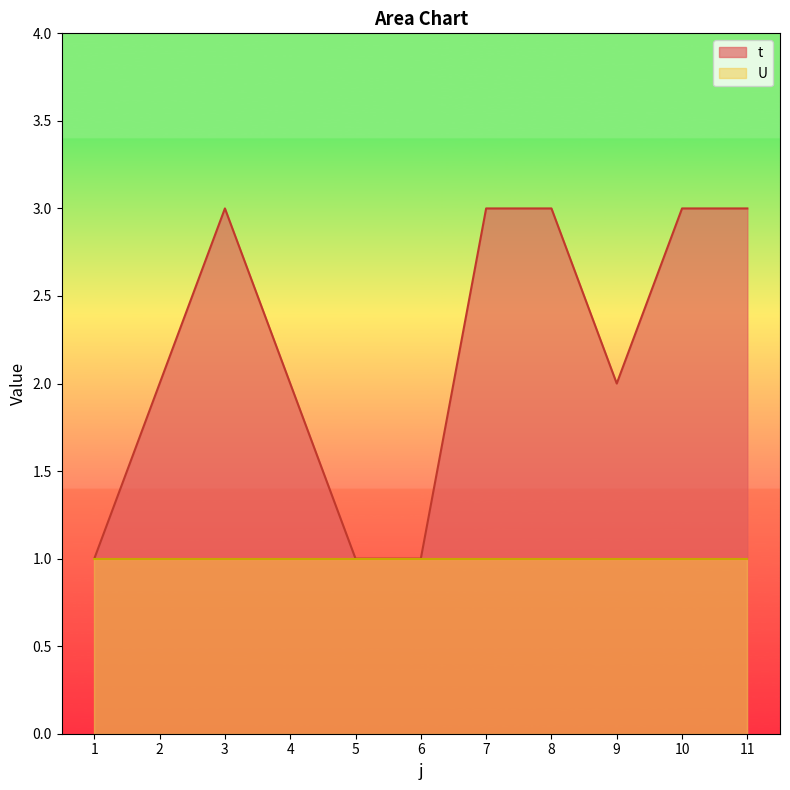

At which category does the chart reach its minimum across all series?

1